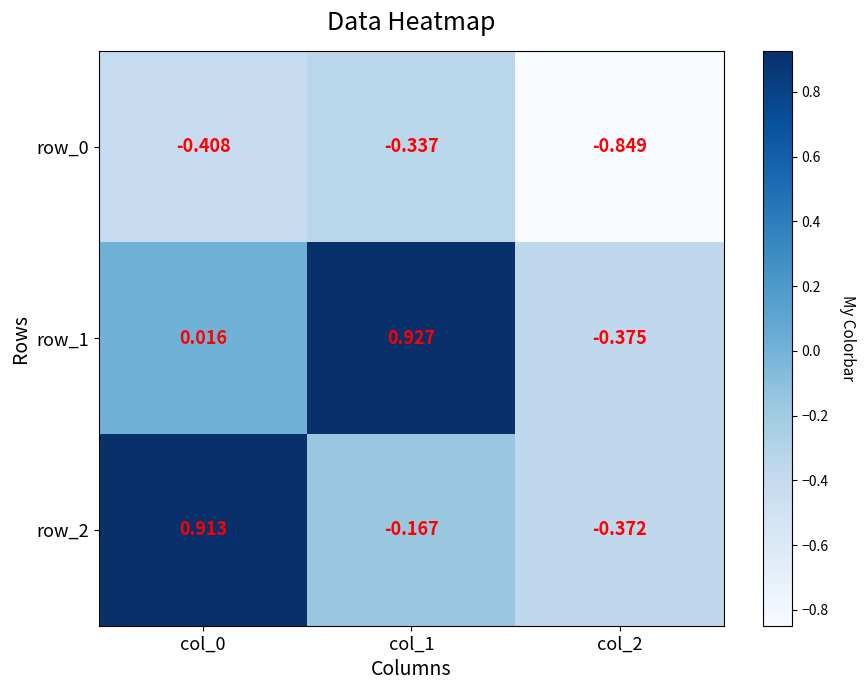

Which label corresponds to the largest value in the chart?

col_1